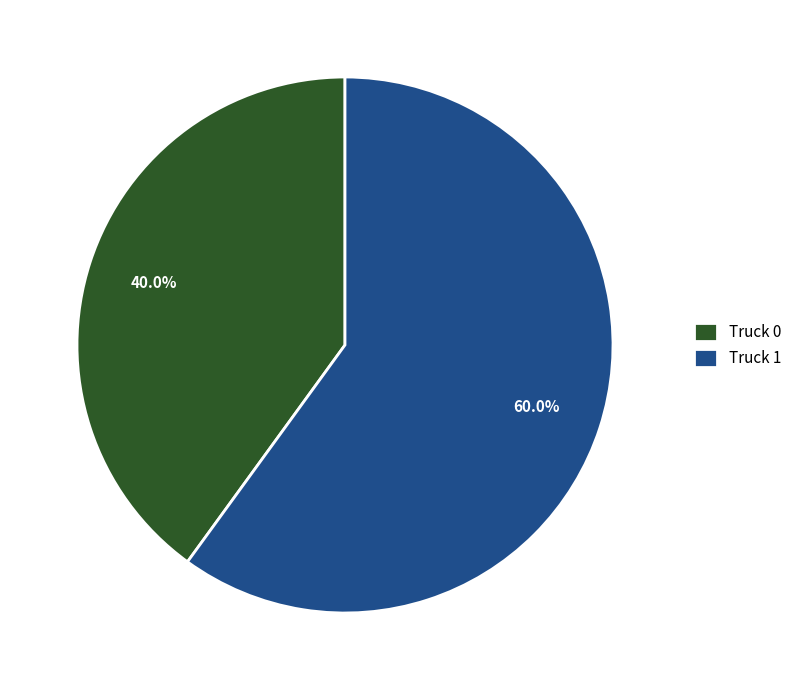

Approximately how many times larger is the value at Truck 1 compared to Truck 0?

1.5